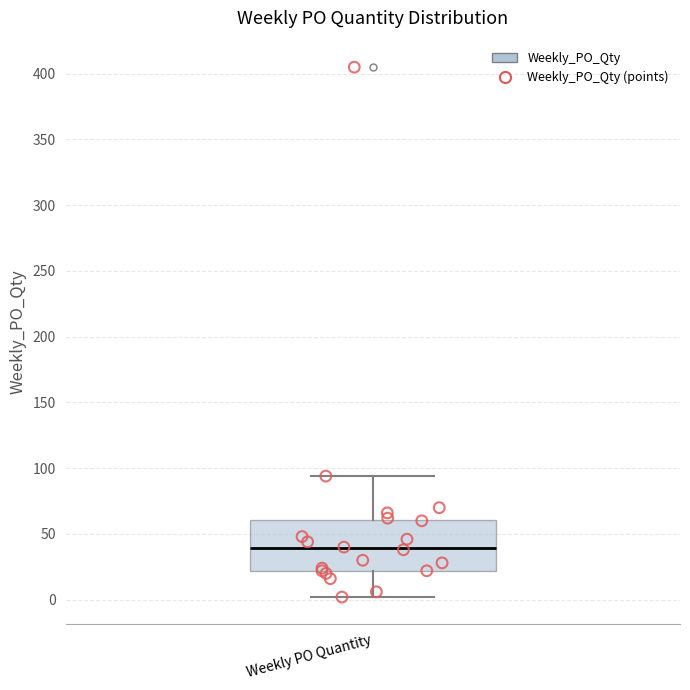

Transcribe this box plot: give where the median line is, the range the box spans, and where the two whiskers end, as read against the y-axis. The values are not printed on the chart, so give them approximately, as read against the axis.

median 40, box 20 to 60, whiskers 0 to 95